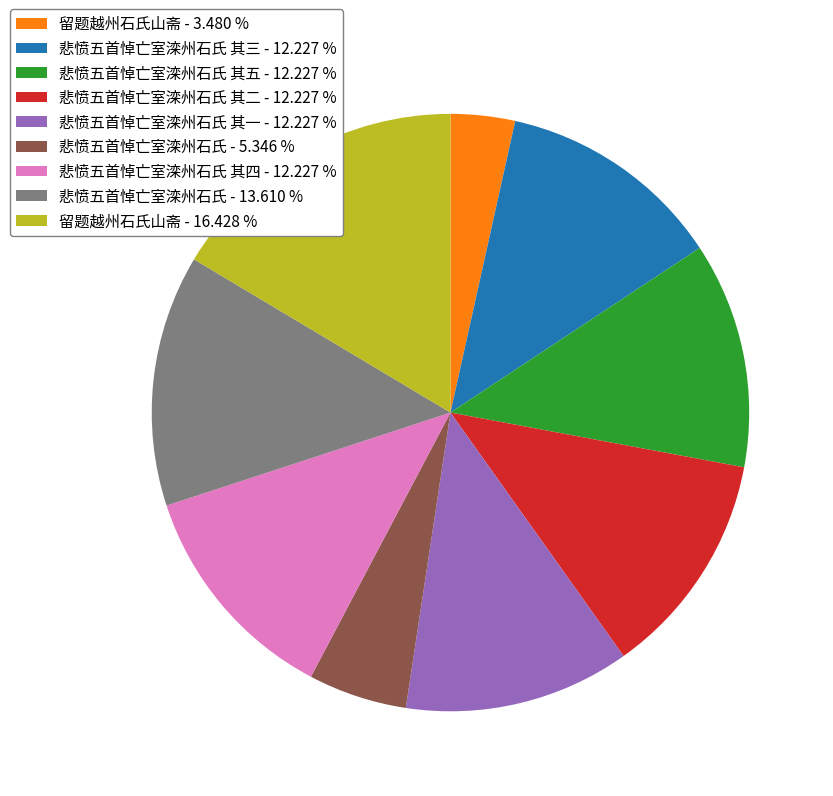

Which slice is the largest?

留题越州石氏山斋 - 16.428 %